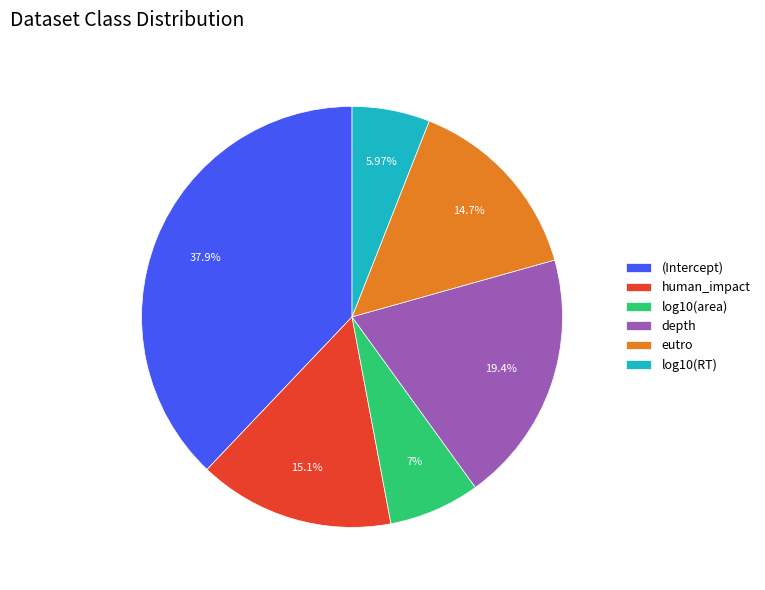

How many segments does this pie chart have?

6